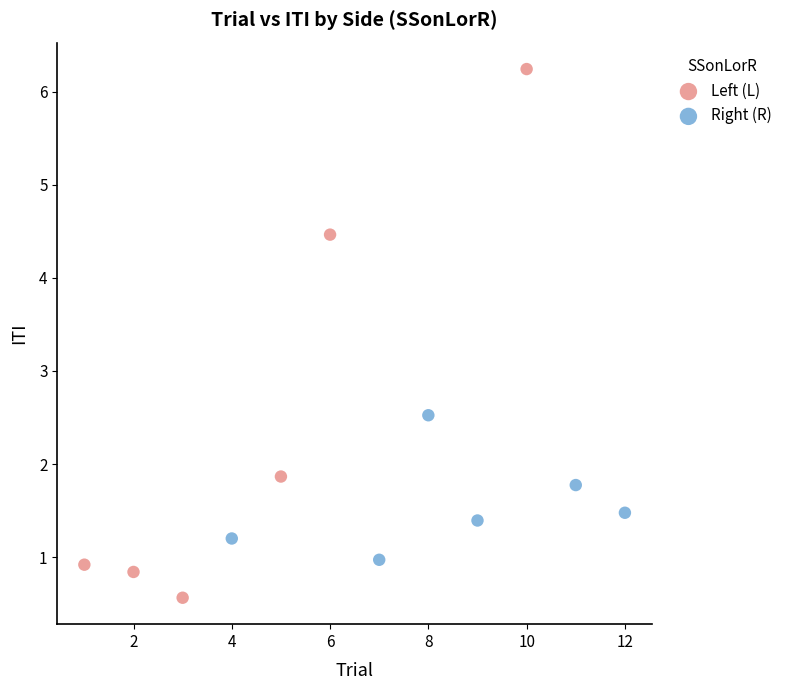

Which series contains the lowest Y value?

Left (L)